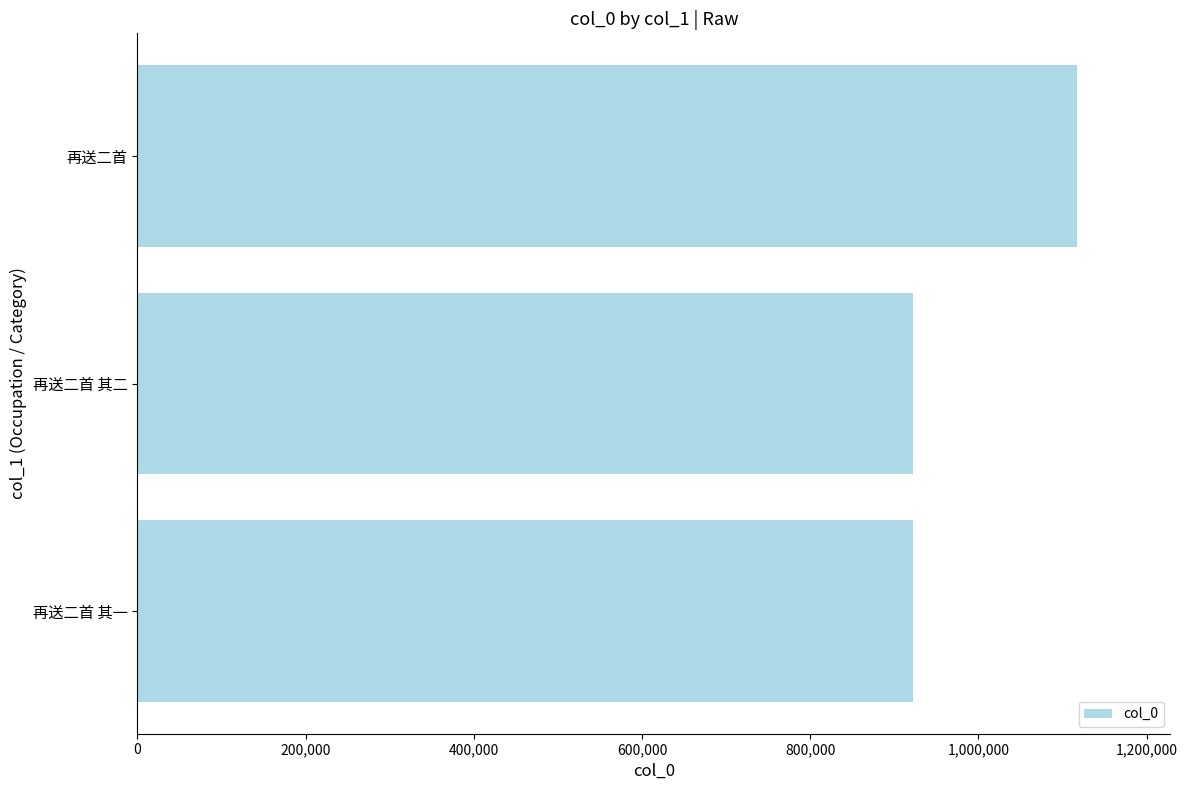

Approximately how many times larger is the value at 再送二首 其二 compared to 再送二首?

0.8